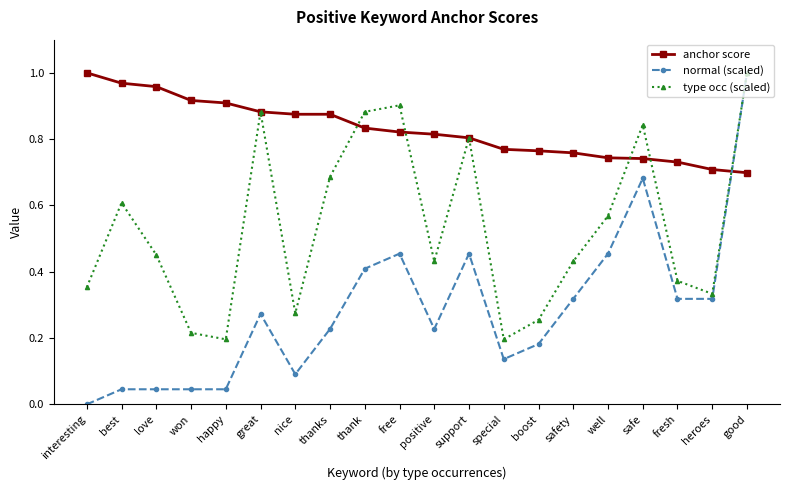

Count the number of categories in the chart.

20